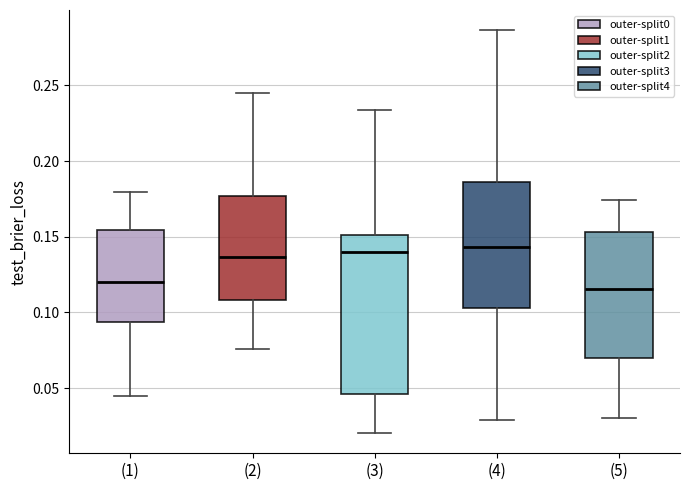

Reading left to right, transcribe this box plot: for each box, give where its median line is, the range the box spans, and where its two whiskers end, as read against the y-axis. The values are not printed on the chart, so give them approximately, as read against the axis.

(1): median 0.120, box 0.095 to 0.155, whiskers 0.045 to 0.180
(2): median 0.135, box 0.110 to 0.175, whiskers 0.075 to 0.245
(3): median 0.140, box 0.045 to 0.150, whiskers 0.020 to 0.235
(4): median 0.145, box 0.105 to 0.185, whiskers 0.030 to 0.285
(5): median 0.115, box 0.070 to 0.155, whiskers 0.030 to 0.175